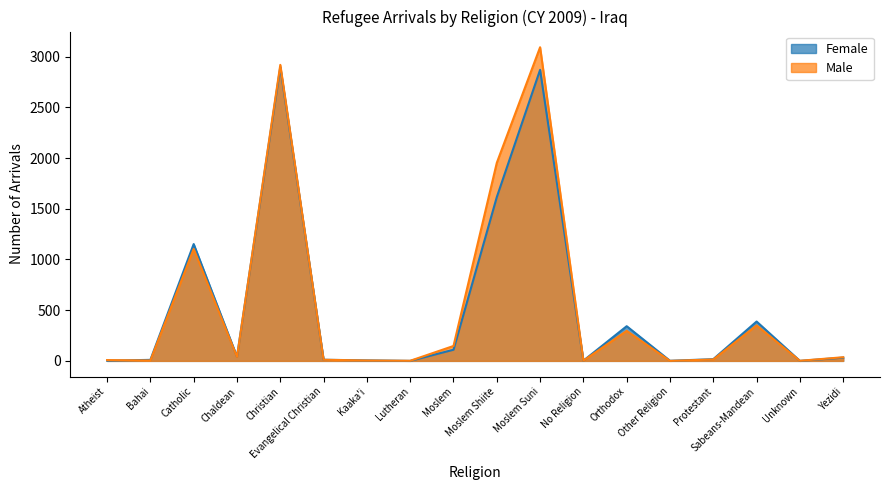

Rank the series by their maximum value, from highest to lowest.

Male, Female